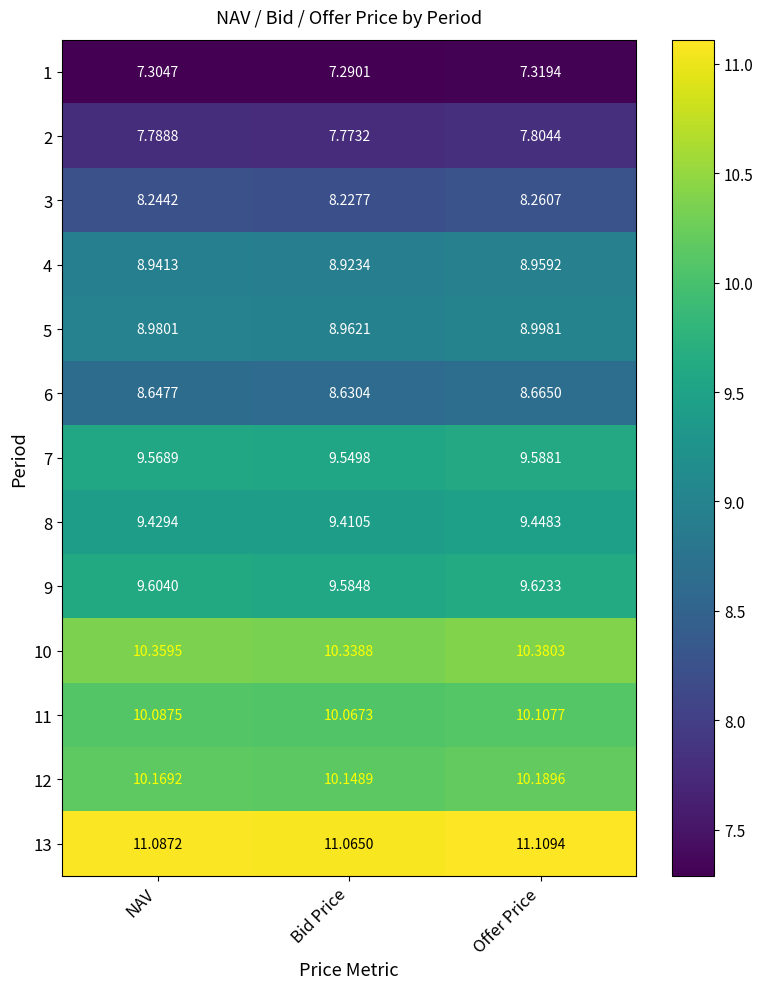

Which series has the largest total across all categories?

13